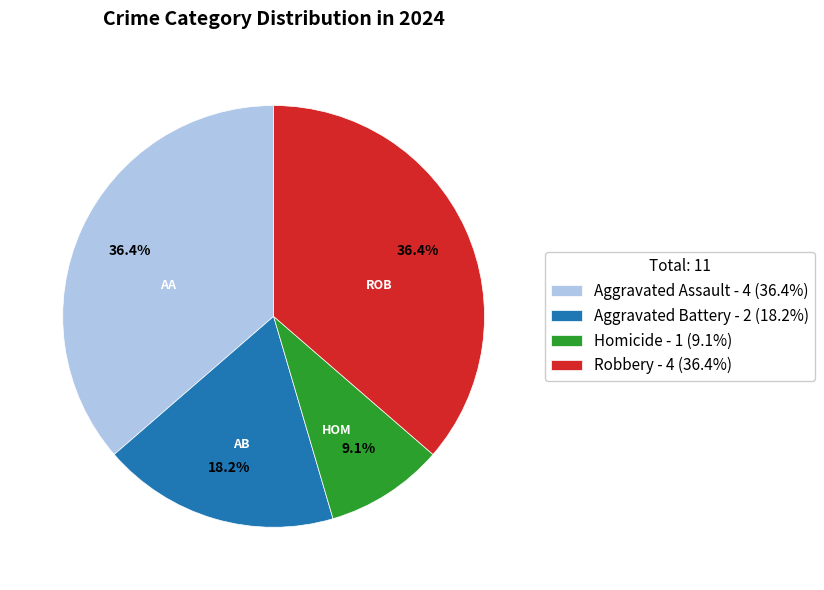

Is Aggravated Assault the majority of the pie?

No